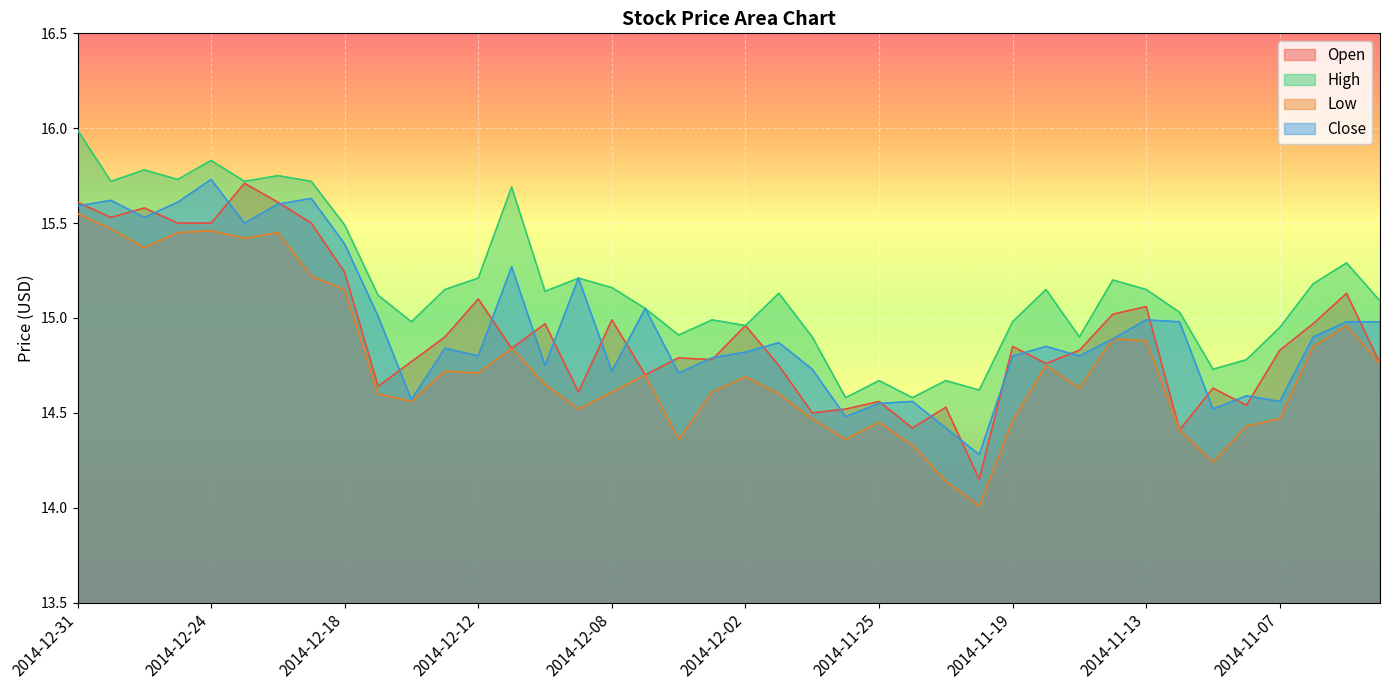

What position from the left is 2014-11-17?

31